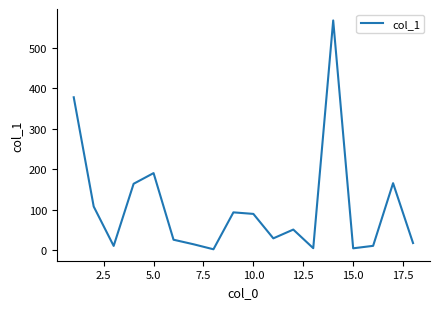

What is the maximum value shown in the chart?

567.8